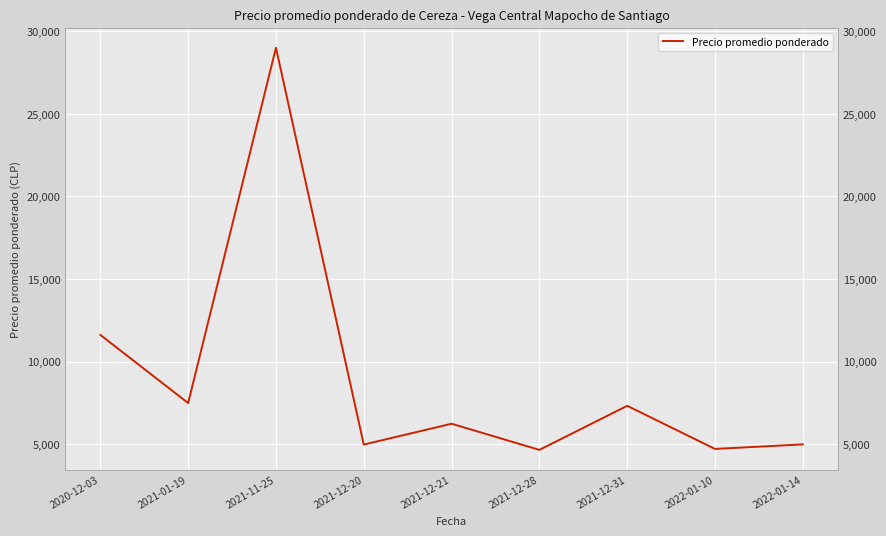

True or false: there are more than 1 points higher than both neighbors.

True